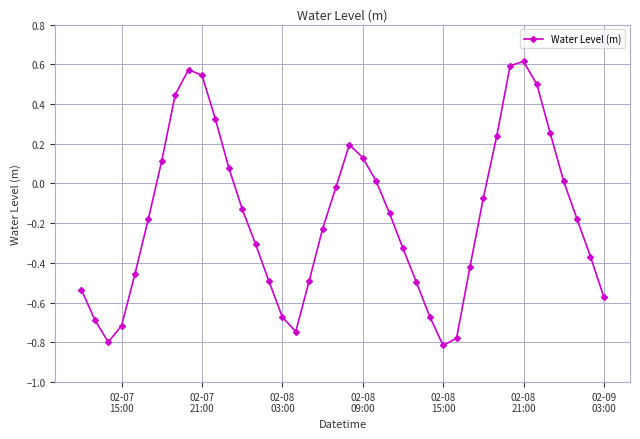

What is the sum of all values?

-6.7